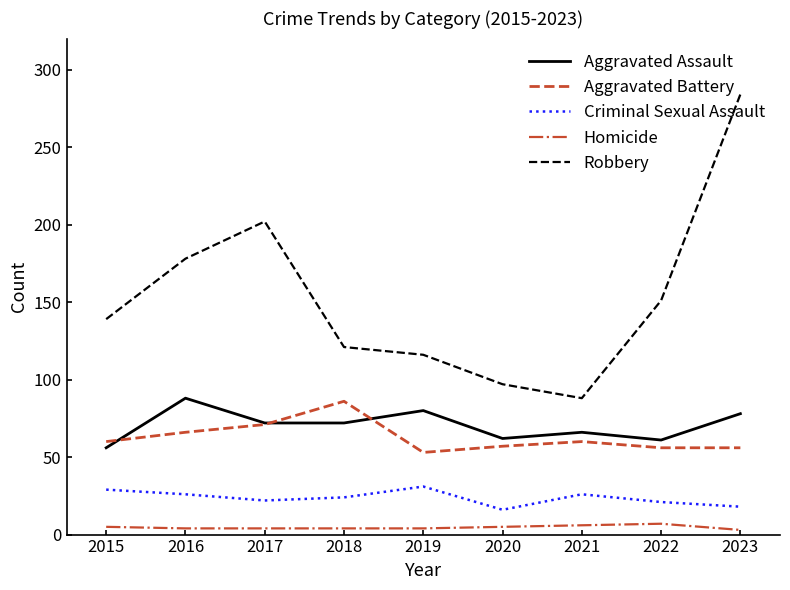

Between 2017 and 2020, which series saw the biggest shift?

Robbery